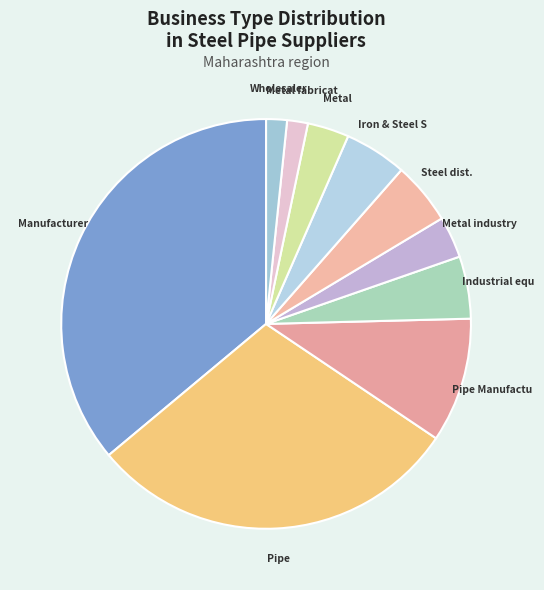

Count the number of slices in the pie.

10